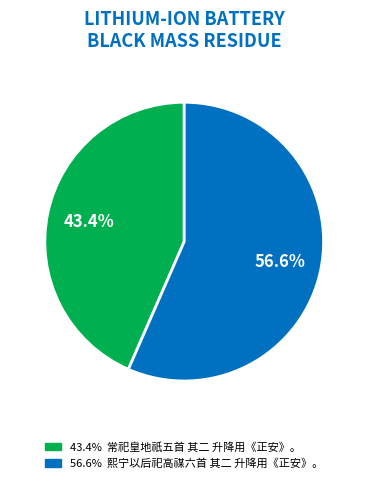

Does any single category account for the majority?

Yes